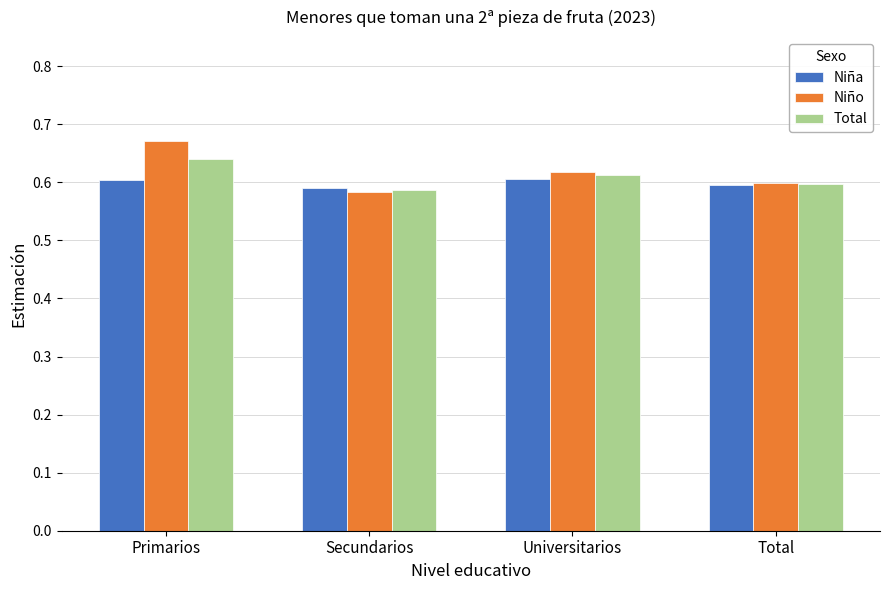

List the series in order of their peak value, highest first.

Niño, Total, Niña